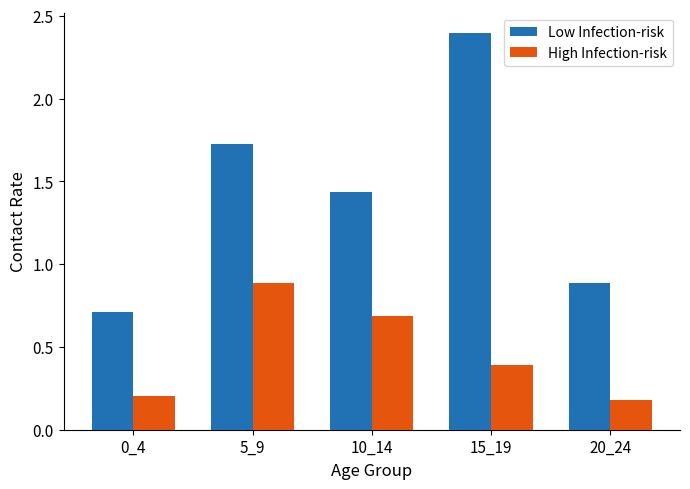

What are all the series names shown in the legend?

Low Infection-risk, High Infection-risk